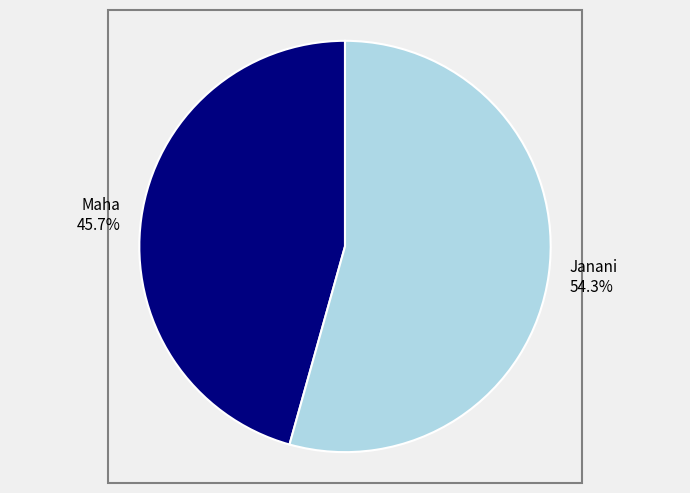

Is it true that Maha is 46% of the pie?

True